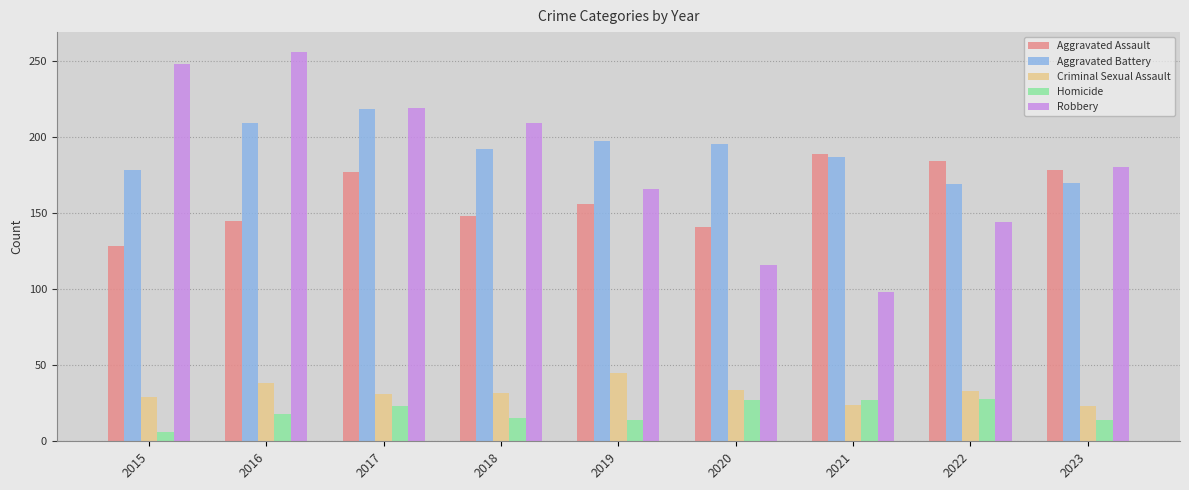

What is the difference between the maximum and minimum values in the Aggravated Battery series?

49